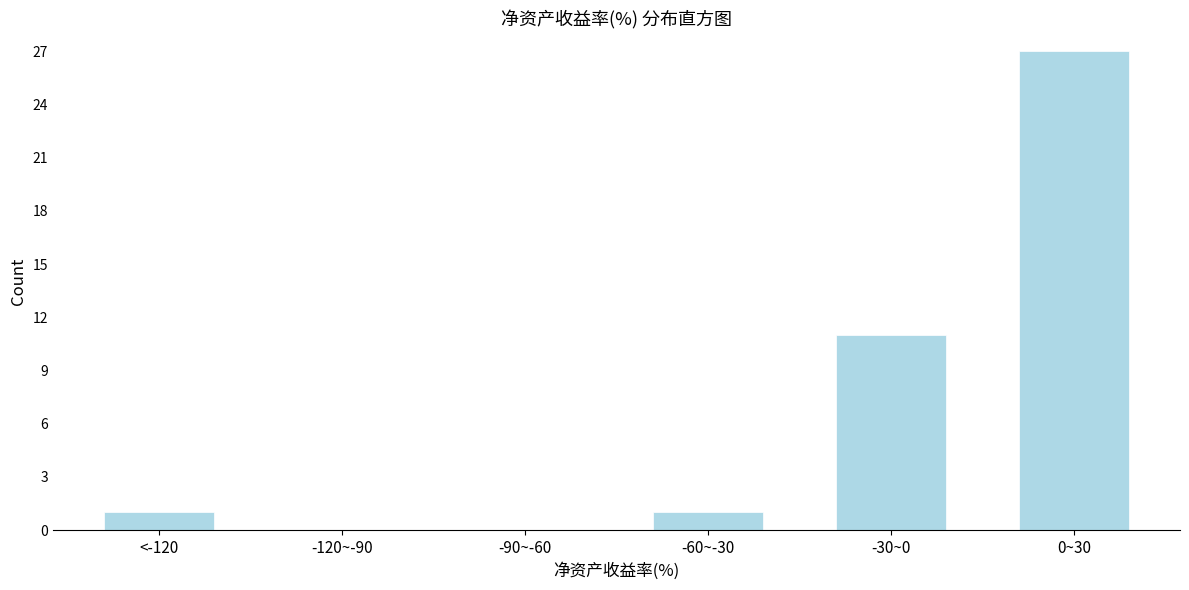

Reading left to right, extract all data points from this chart.

<-120=1	-120~-90=0	-90~-60=0	-60~-30=1	-30~0=11	0~30=27